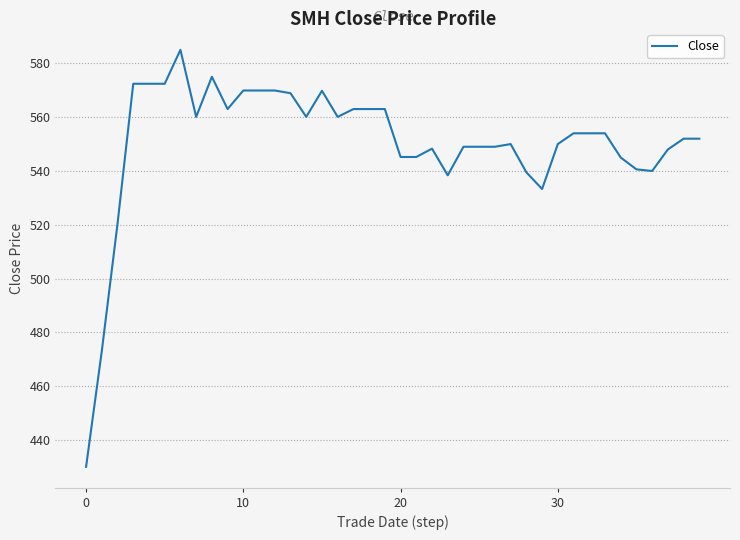

How many series are shown in this chart?

1